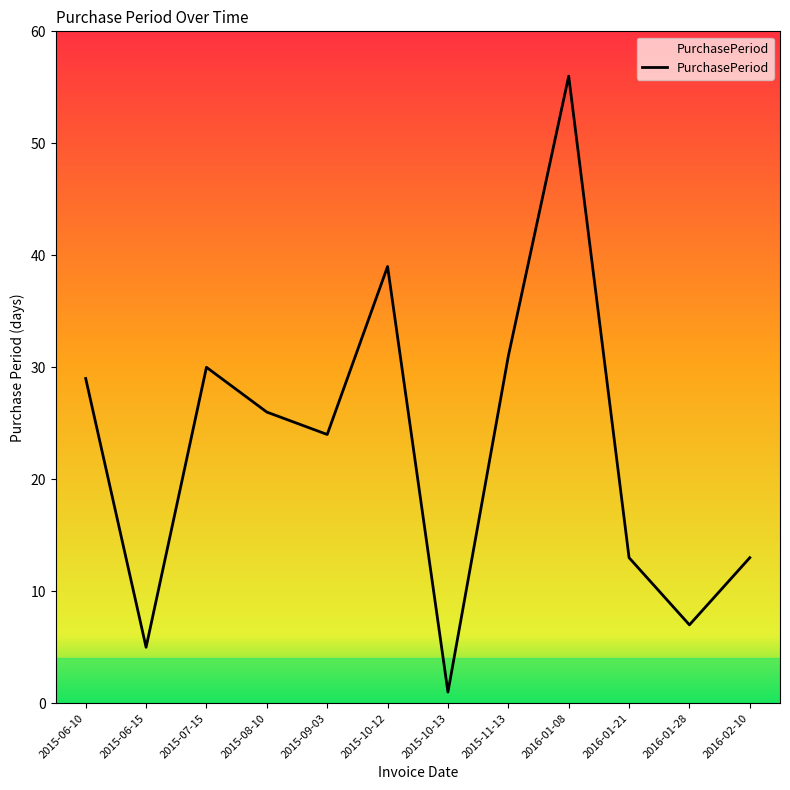

What position from the right is 2015-11-13?

5